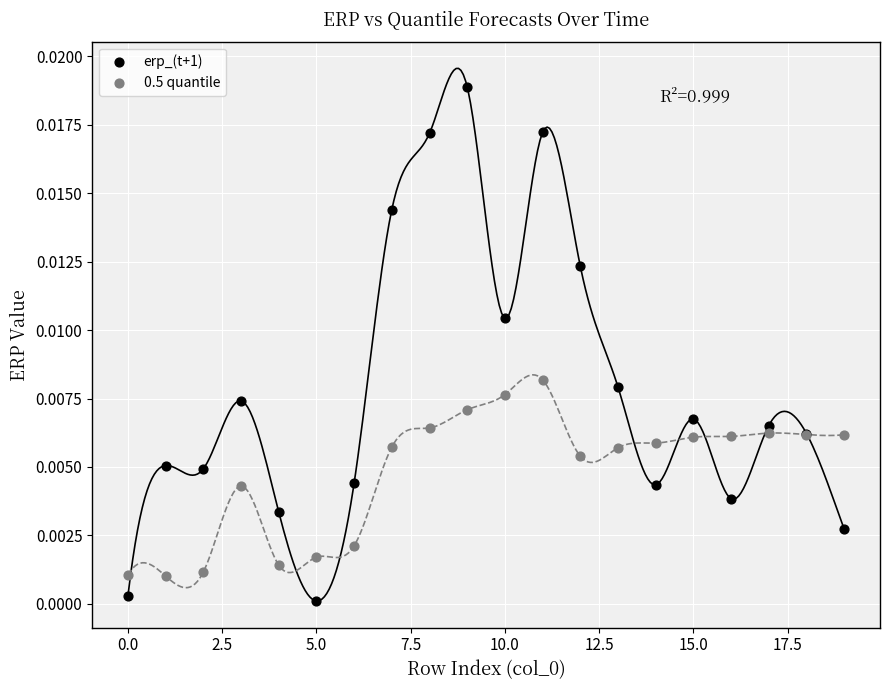

Which series has the largest Y range (max minus min)?

erp_(t+1)